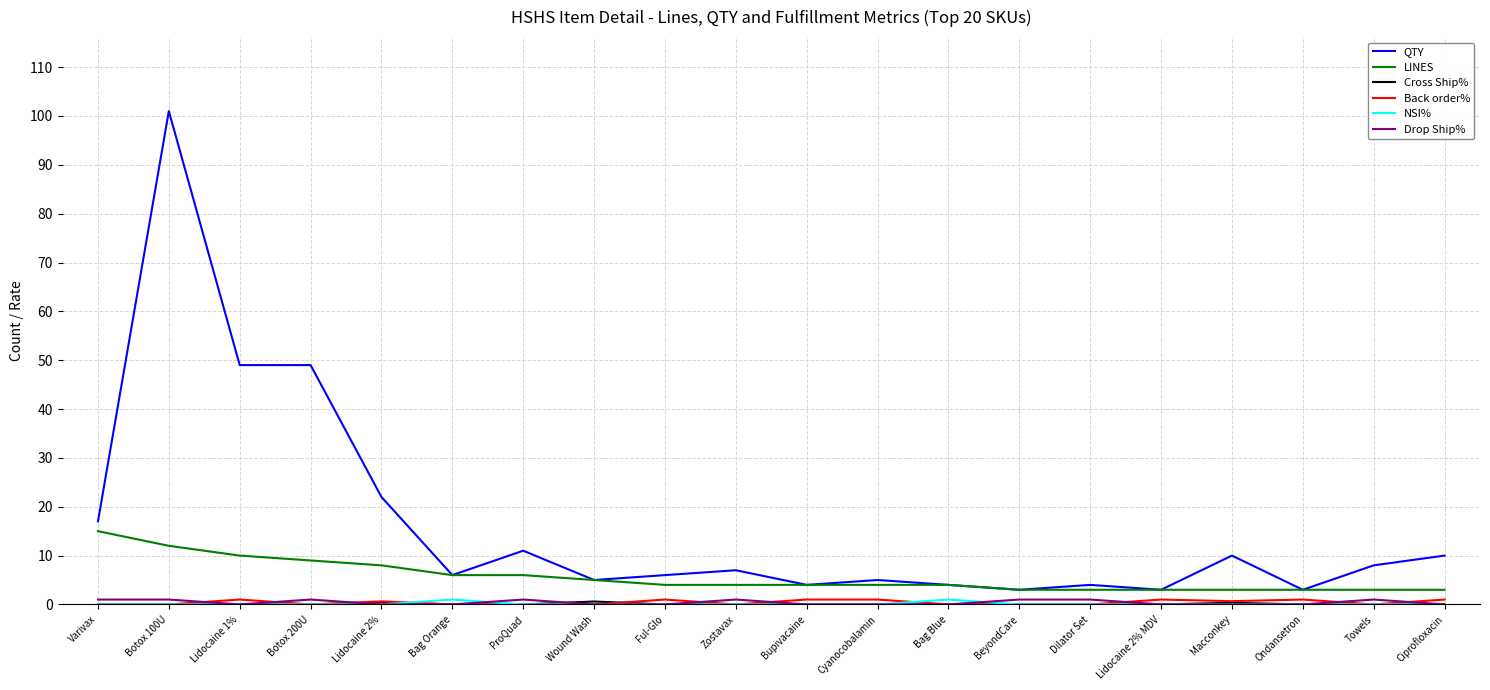

The LINES series shows 9.7 at ProQuad. True or false?

False